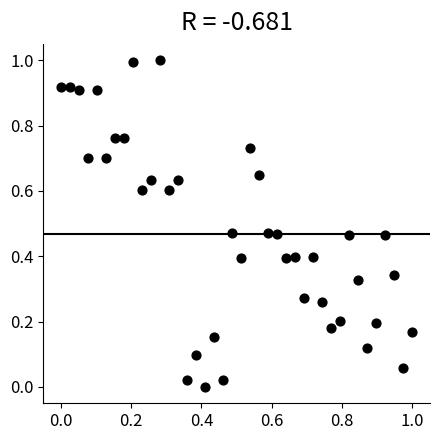

What is the range of X values (max minus min)?

1.0